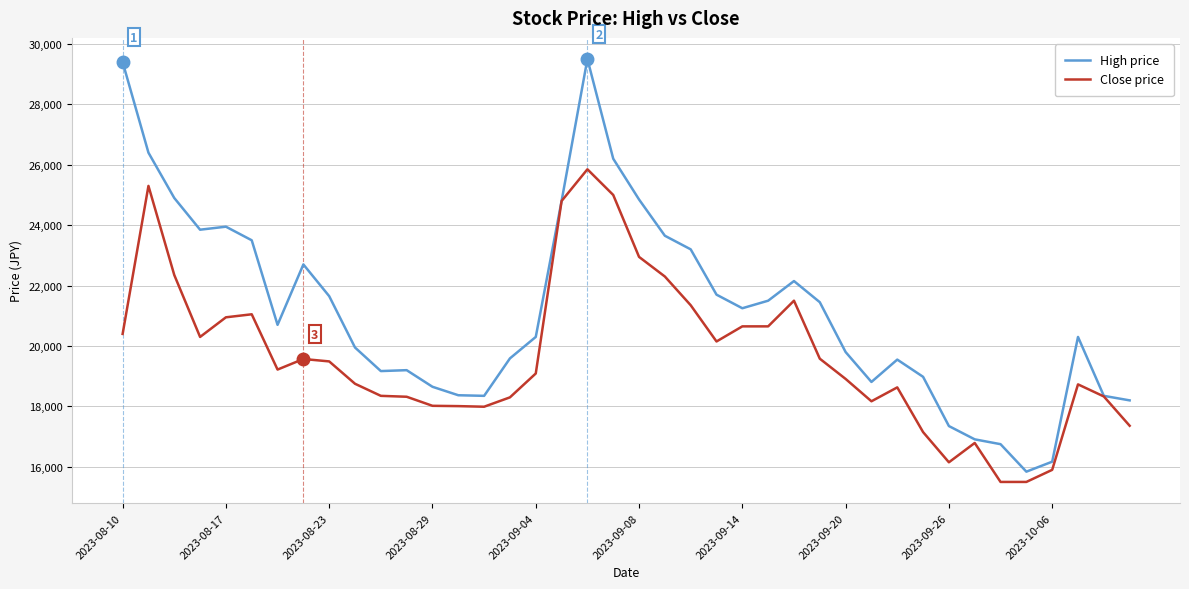

Which series has the largest total across all categories?

High price